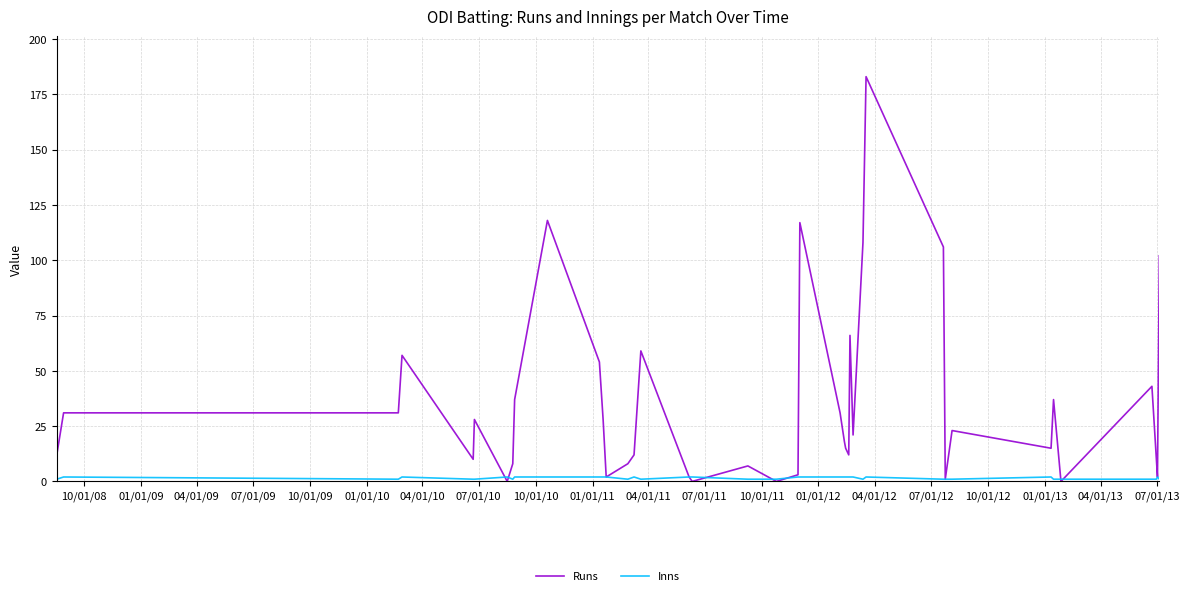

Which series has the largest range (max minus min)?

Runs